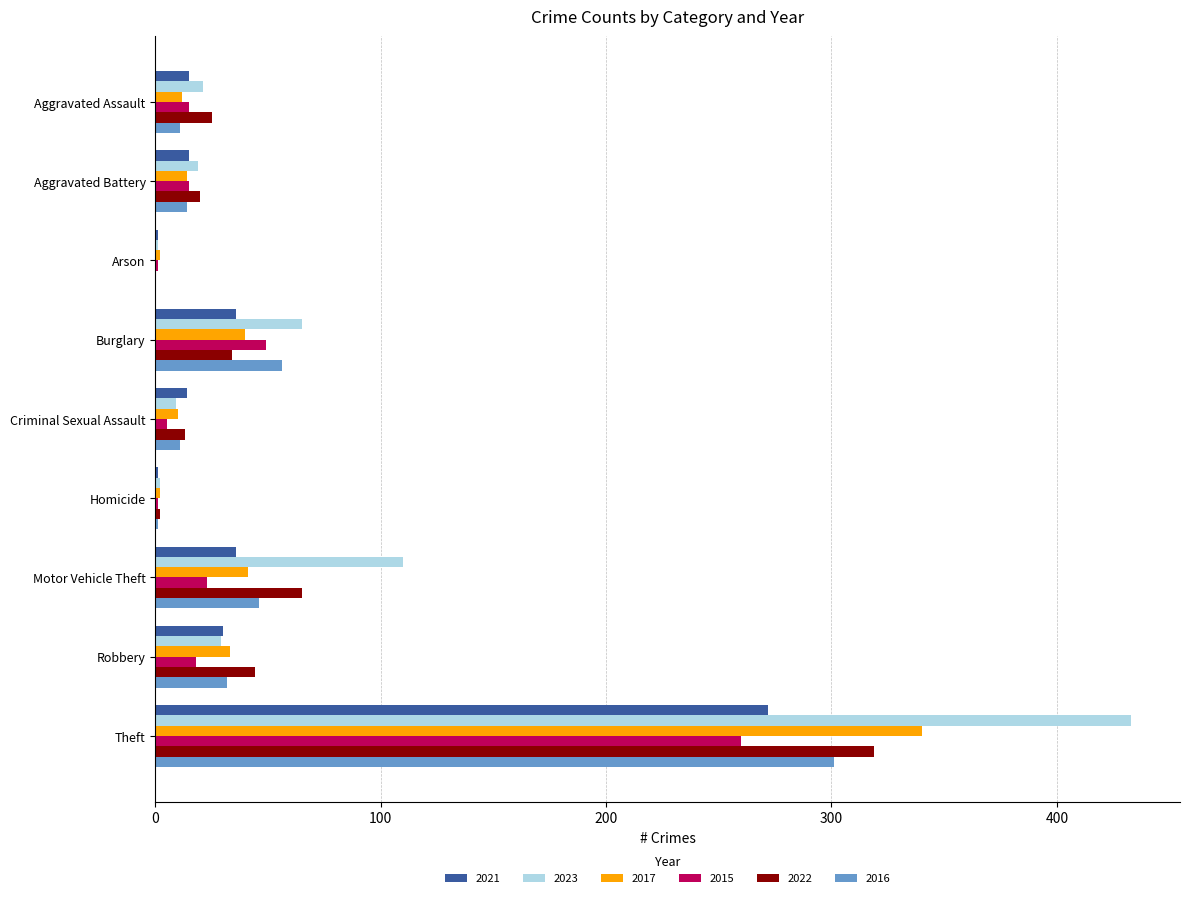

At which label does 2017 reach its peak?

Theft